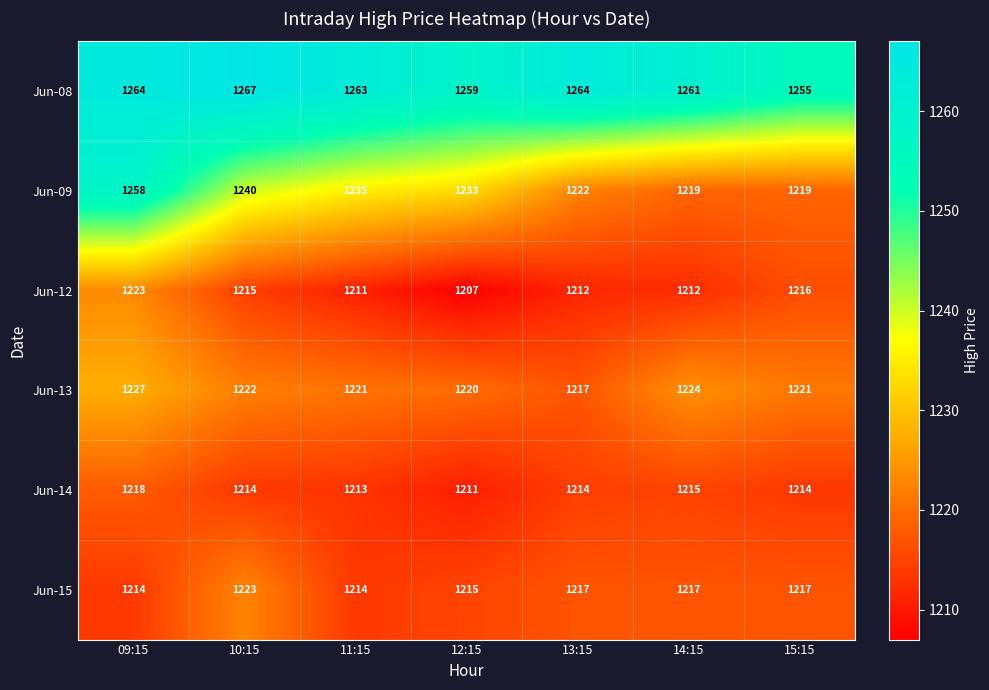

What is the minimum value shown in the chart?

1207